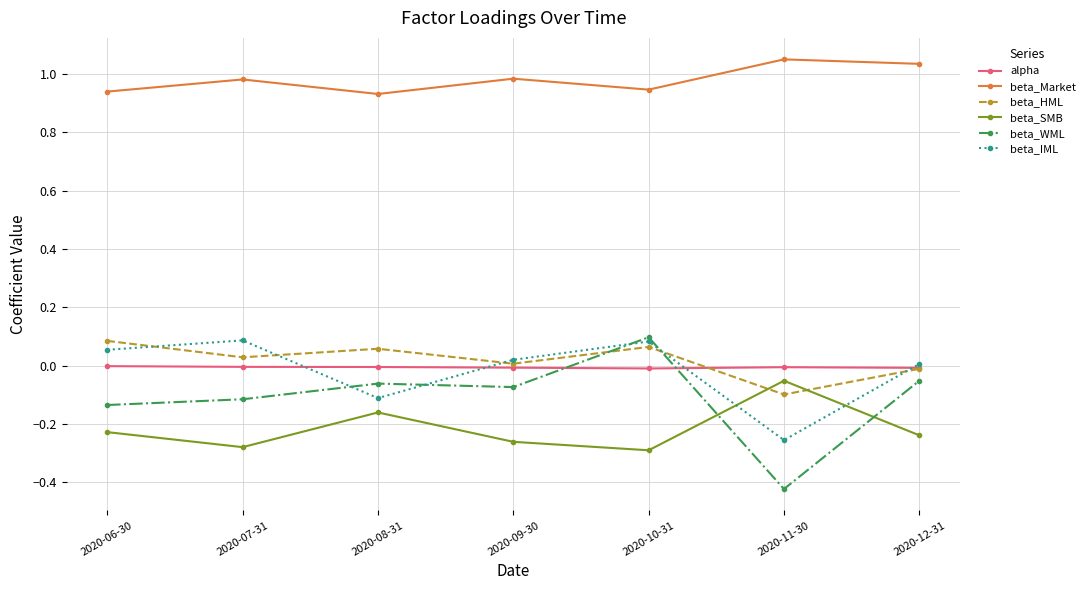

What is the total value across all series at 2020-11-30?

0.2